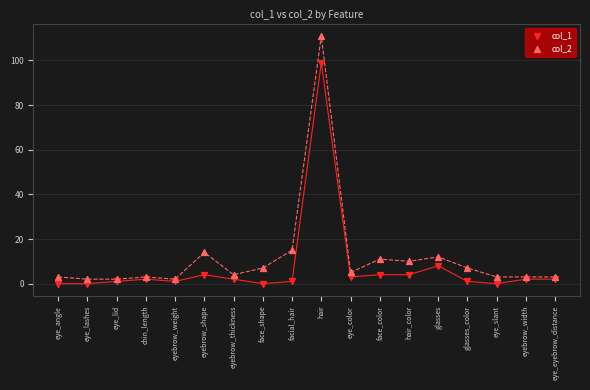

Which series has the widest spread of Y values?

col_2